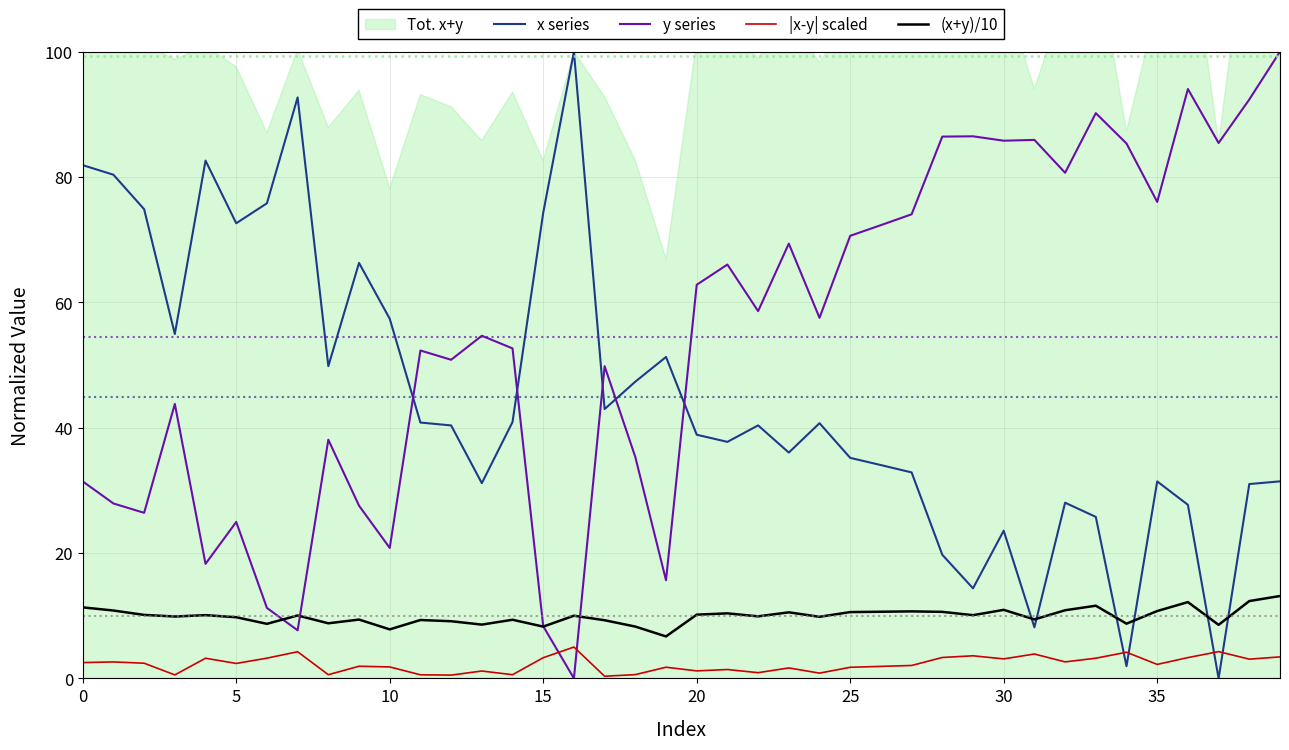

Which series has the largest total across all categories?

y series